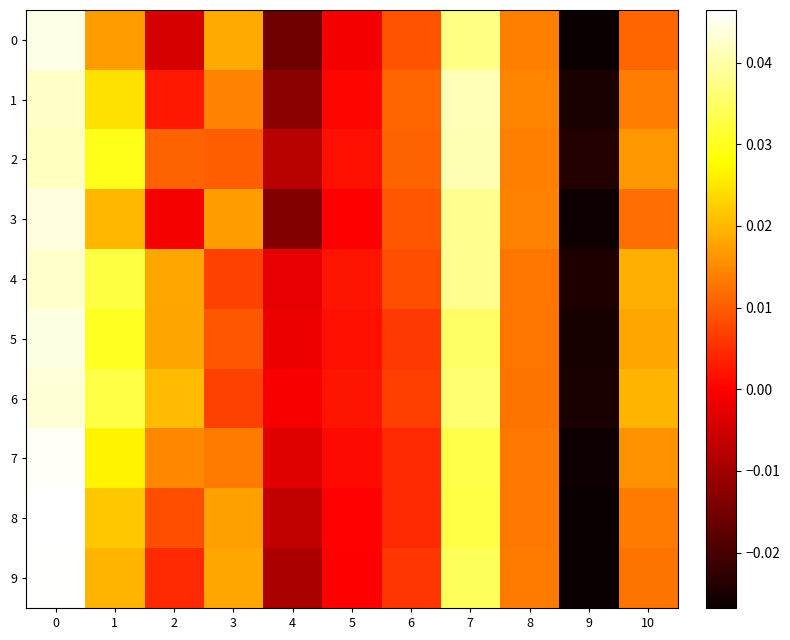

Between 0 and 7, which series saw the biggest shift?

8